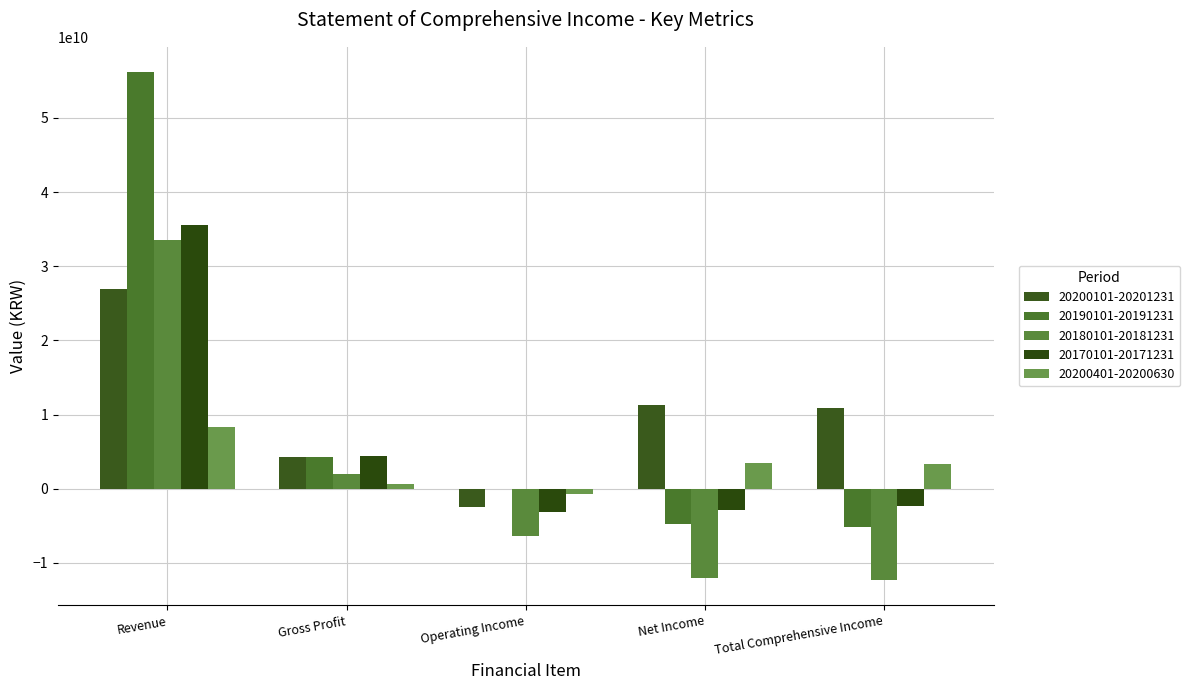

What position from the left is Revenue?

1